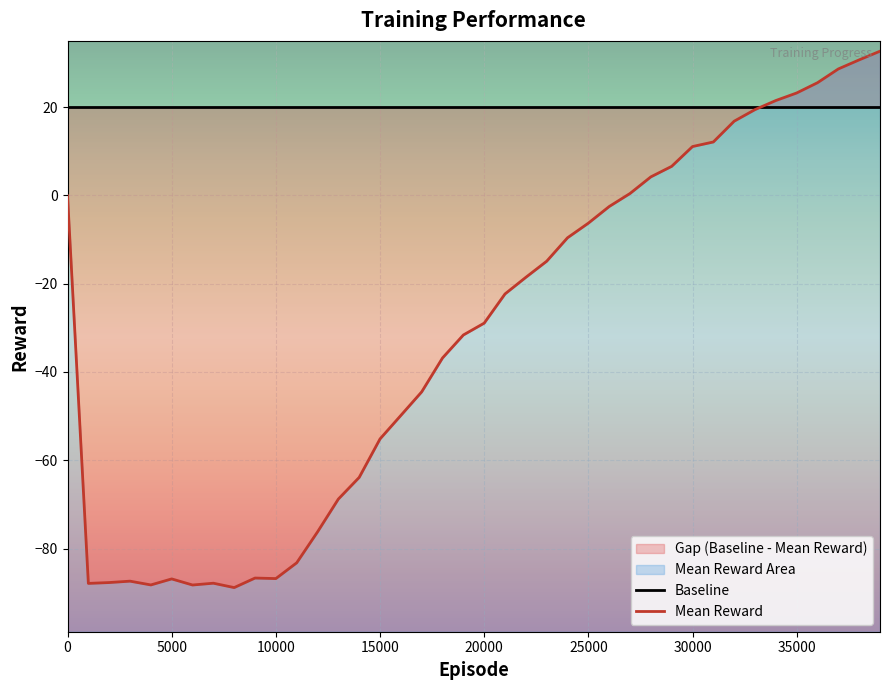

At which category does the data reach its first local valley?

1000